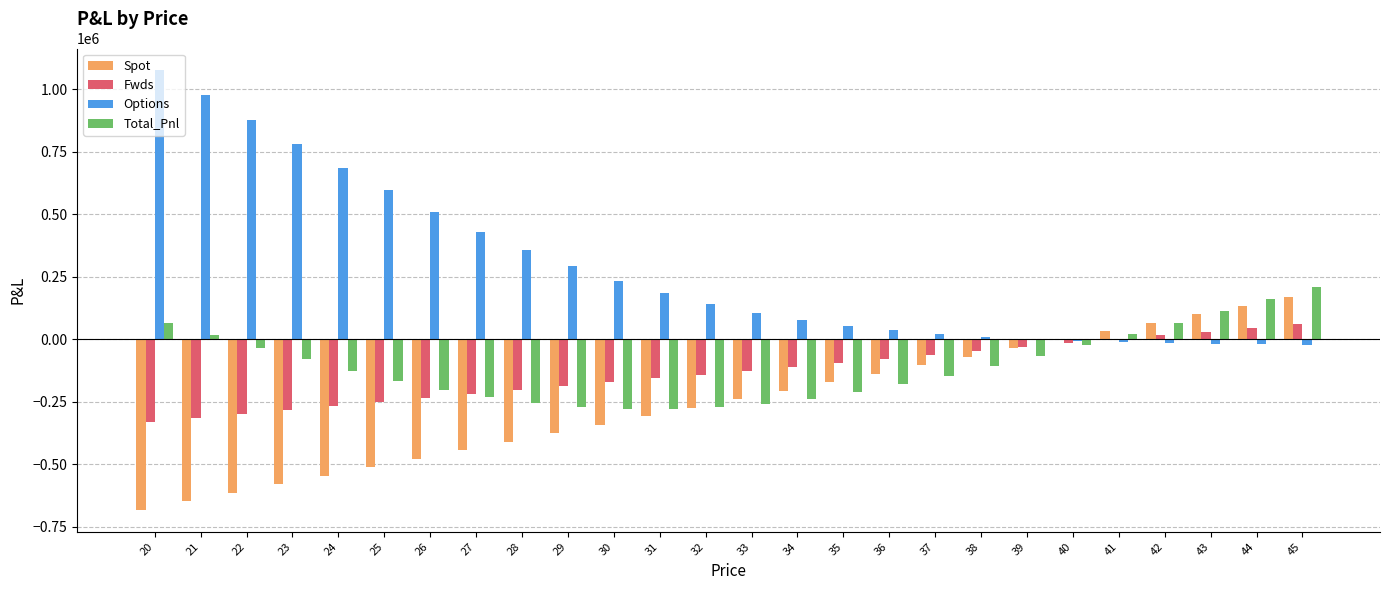

What is the highest value of the Fwds series?

62697.5